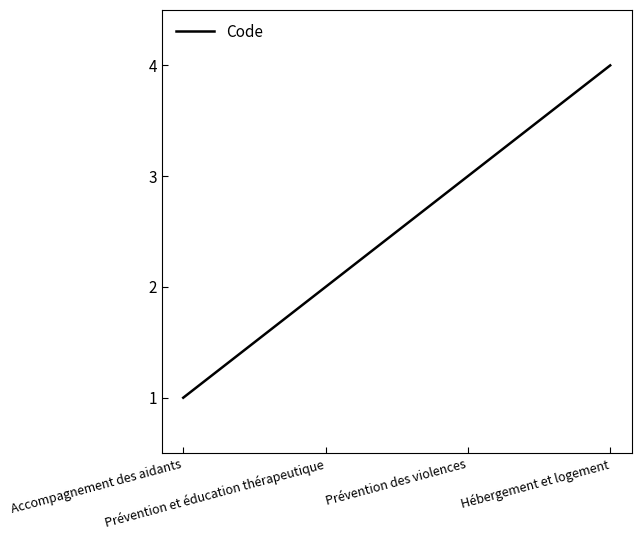

Does the chart display data point markers on the line(s)?

No